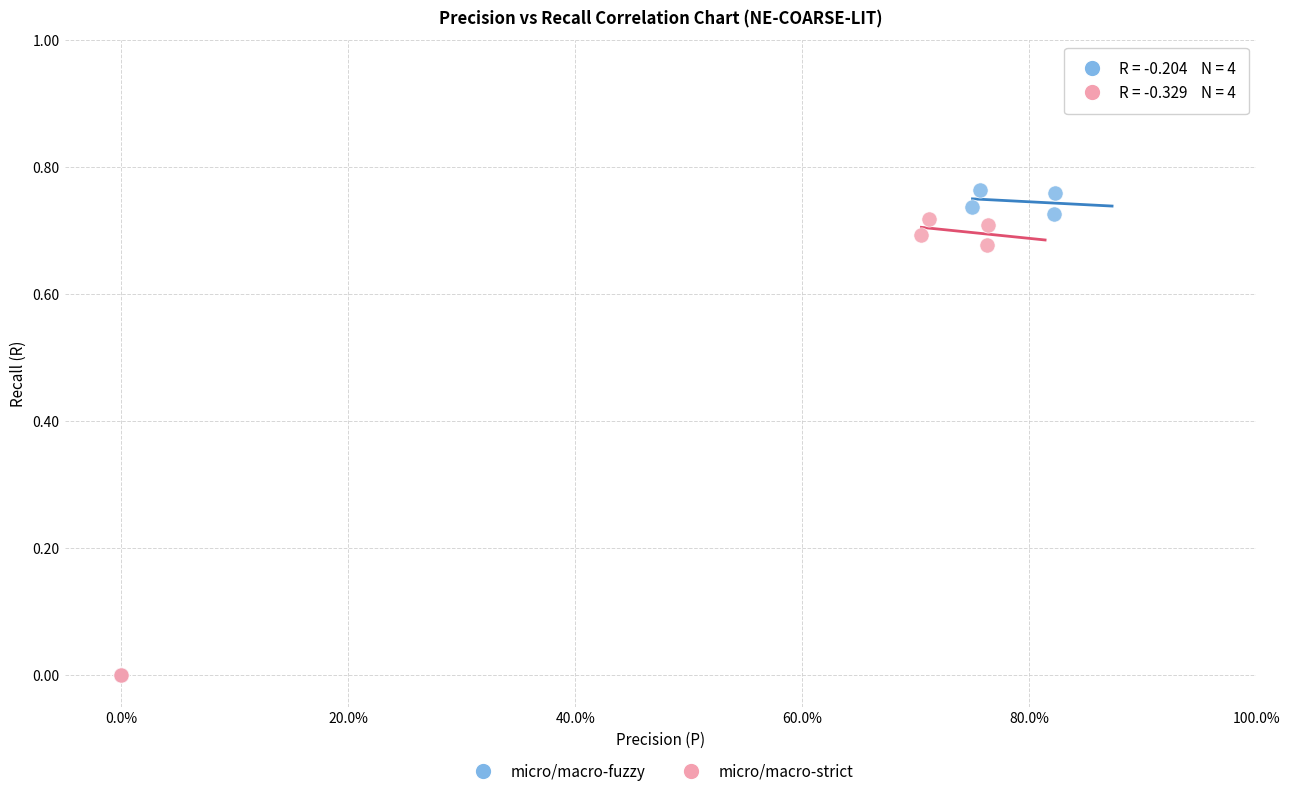

What are all the series names shown in the legend?

micro/macro-fuzzy, micro/macro-strict